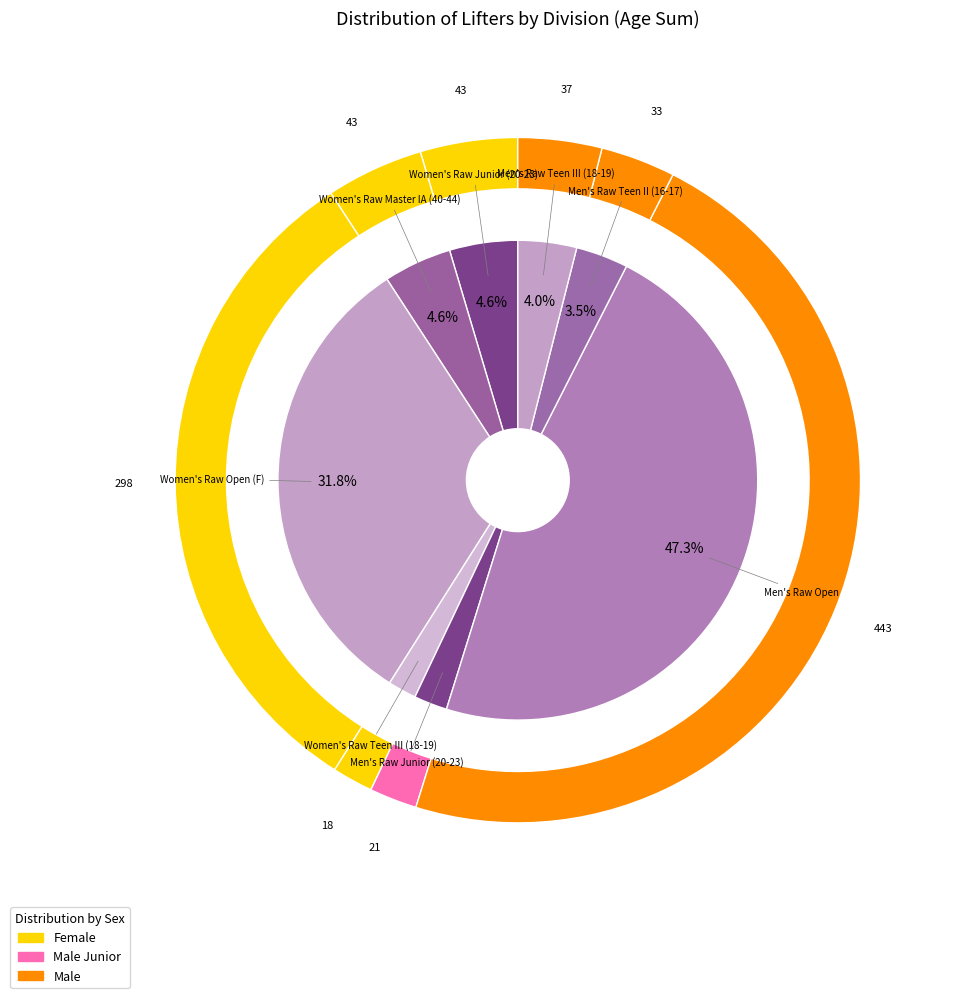

Is Men's Raw Open the majority of the pie?

No